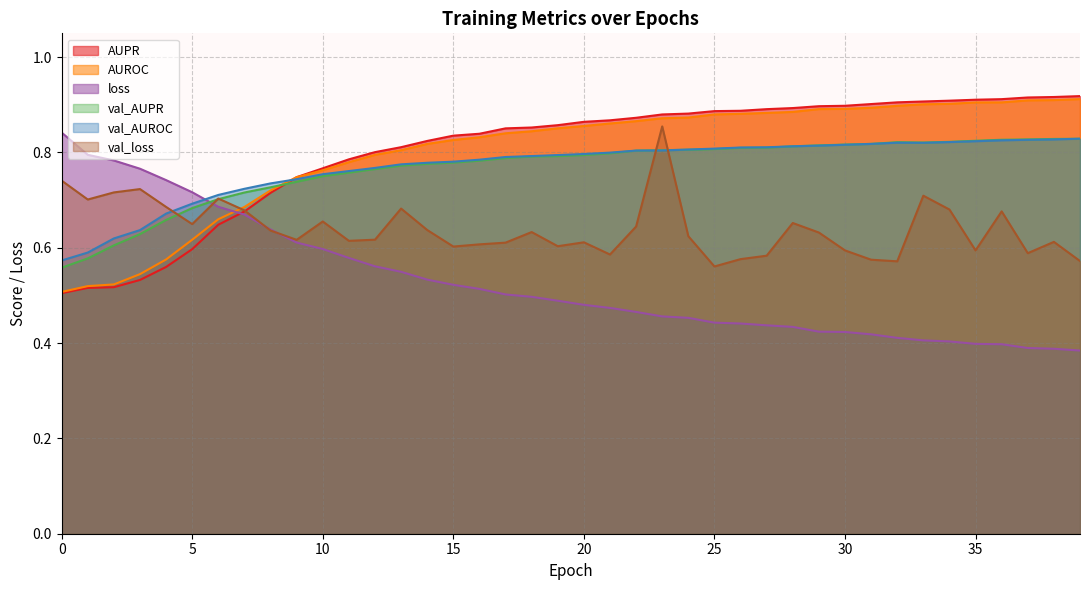

How many times do loss and AUPR cross each other?

1